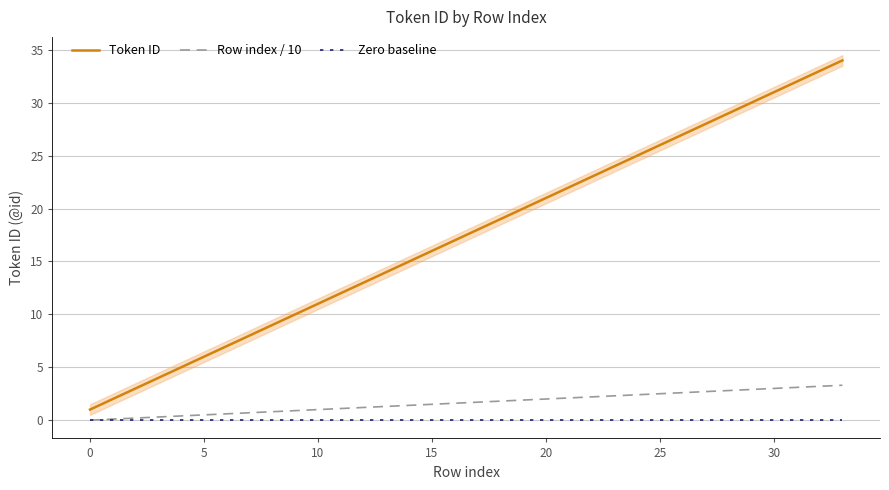

True or false: Token ID and Zero baseline intersect in this chart.

False